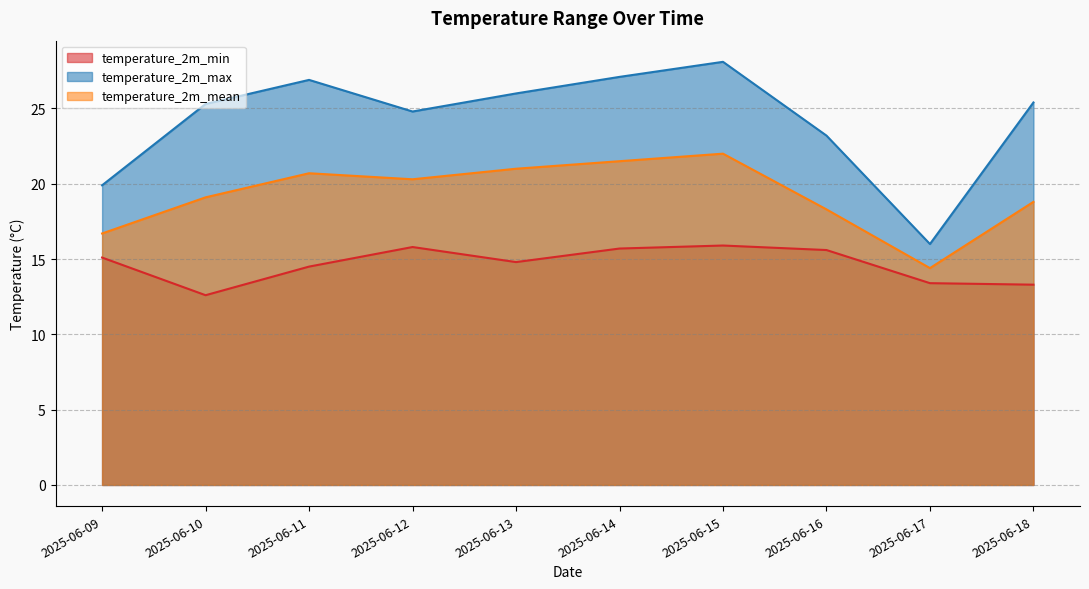

How many interior local peaks does the temperature_2m_min series have?

2